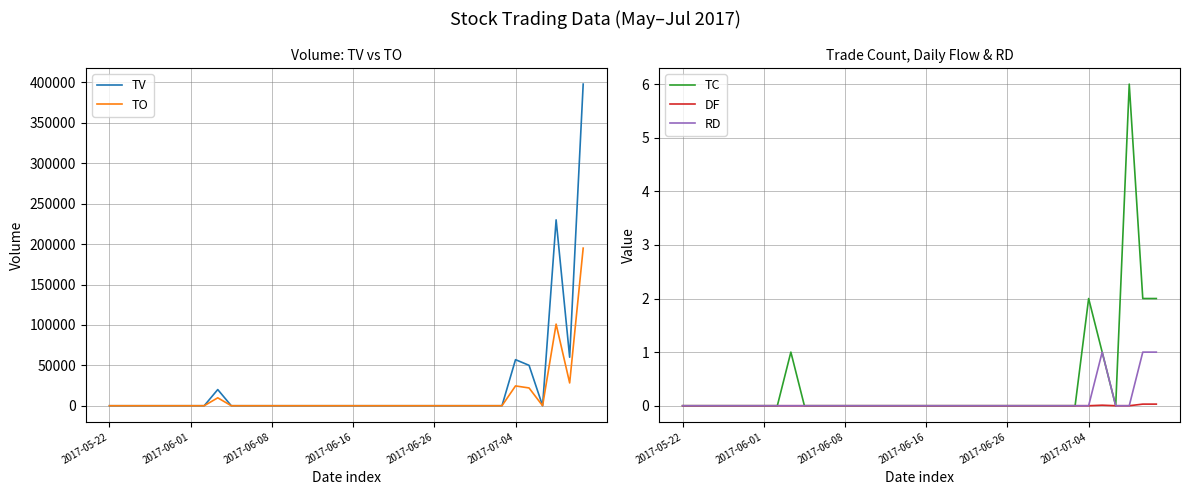

True or false: TC has a value of 2.7 at 2017-07-04.

False